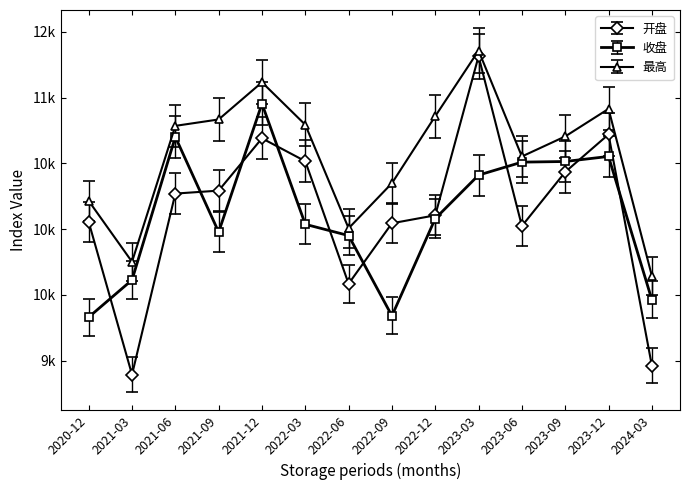

What are all the series names shown in the legend?

开盘, 收盘, 最高